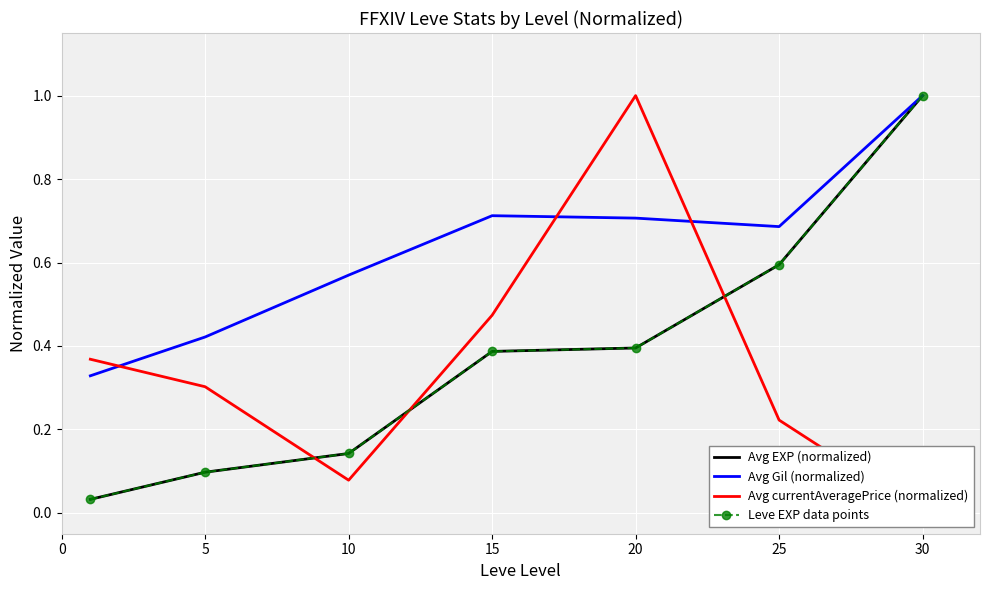

What is the difference between the maximum and minimum values in the Avg EXP (normalized) series?

1.0